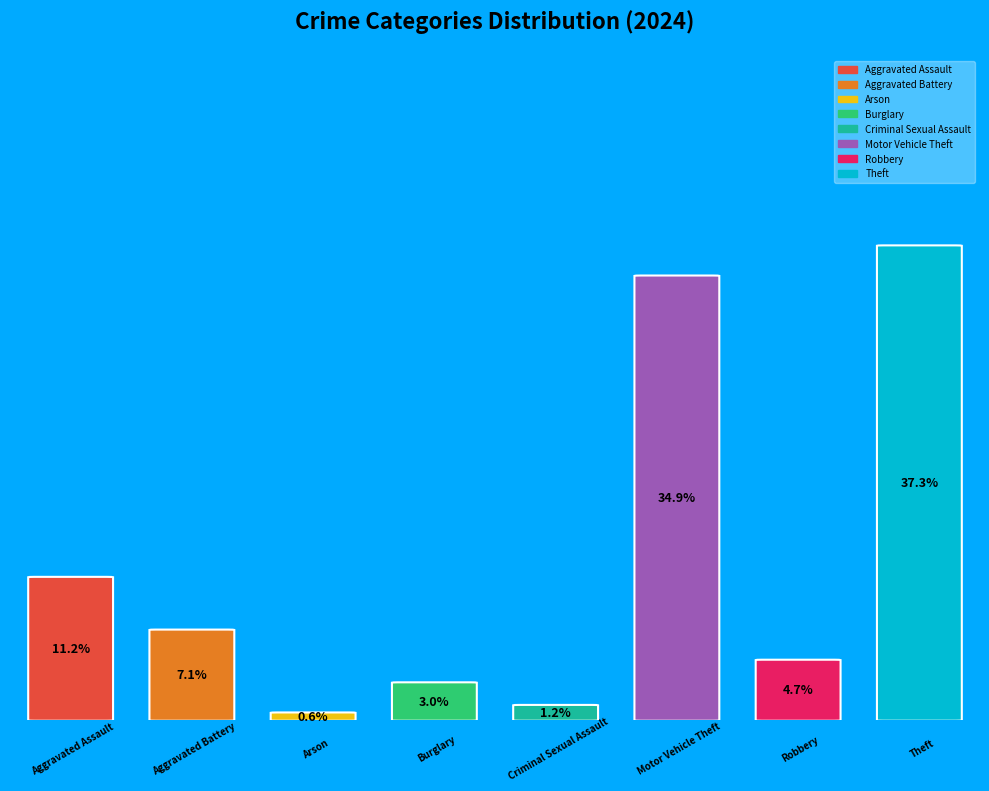

Approximately how many times larger is the value at Criminal Sexual Assault compared to Robbery?

0.2